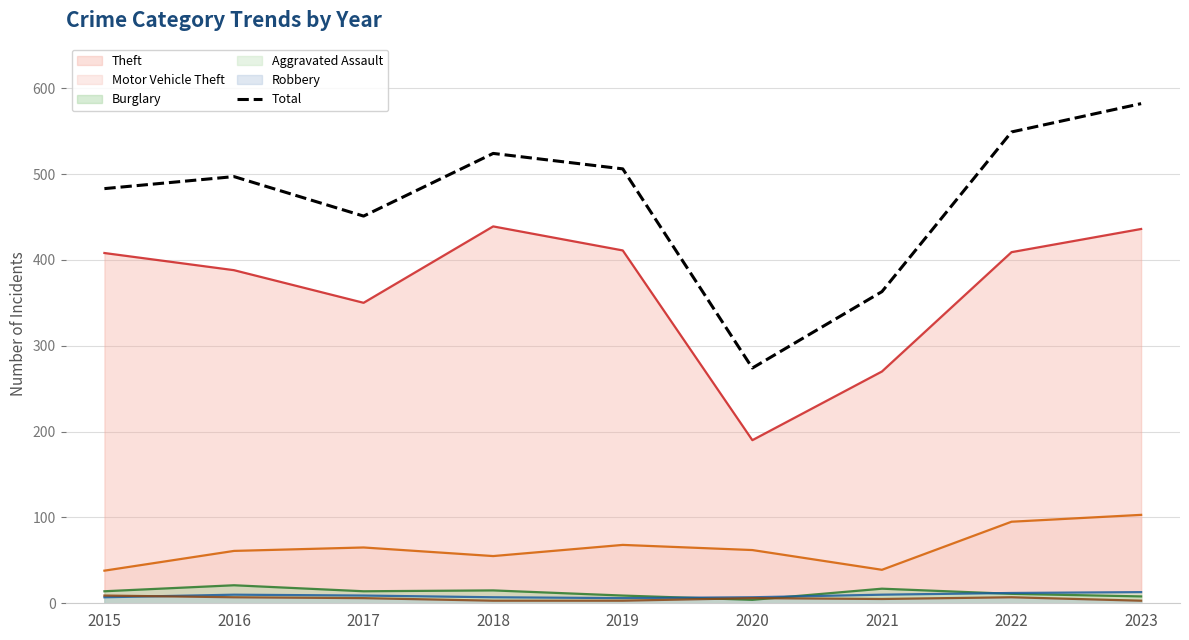

List the labels in order of value, smallest first.

2020, 2021, 2017, 2015, 2016, 2019, 2018, 2022, 2023